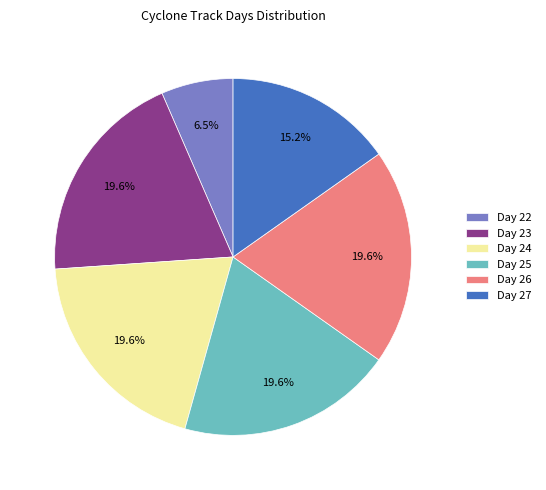

Between Day 24 and Day 22, which is larger?

Day 24